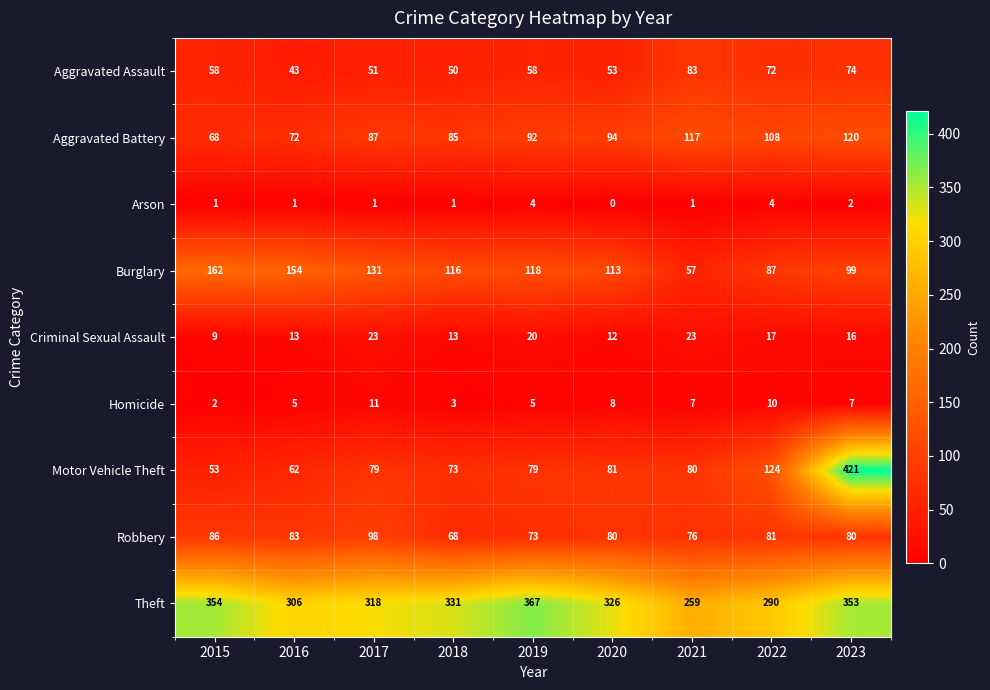

Rank the series at 2016 from lowest to highest value.

Arson, Homicide, Criminal Sexual Assault, Aggravated Assault, Motor Vehicle Theft, Aggravated Battery, Robbery, Burglary, Theft